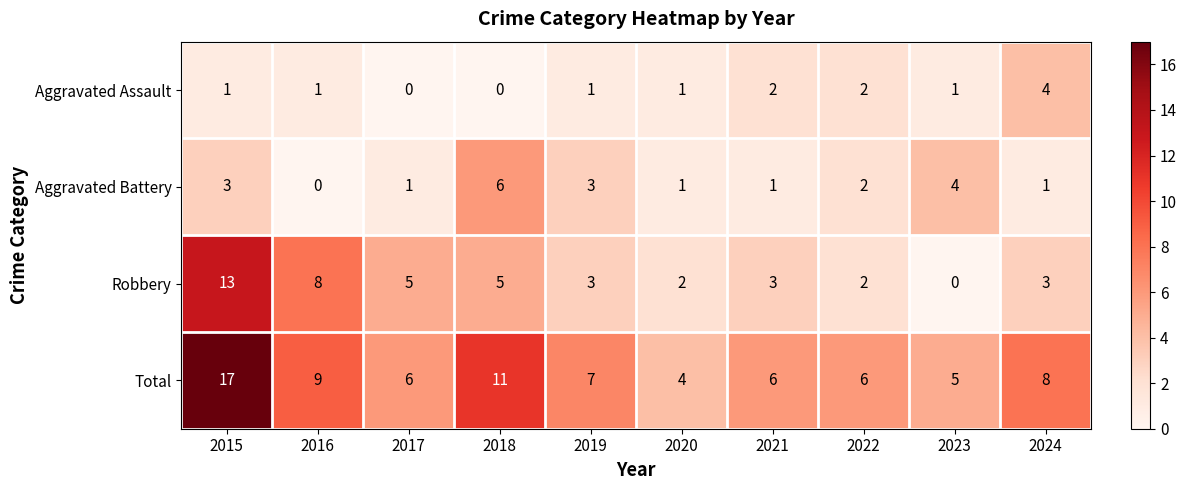

How many data points in Aggravated Assault are less than 1?

2